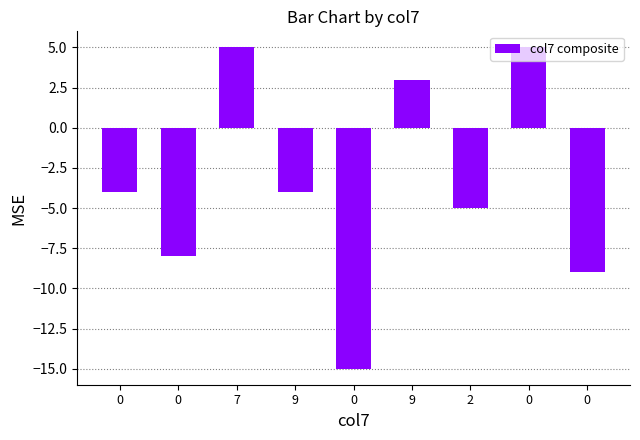

What is the value of the 3rd bar from the left?

5